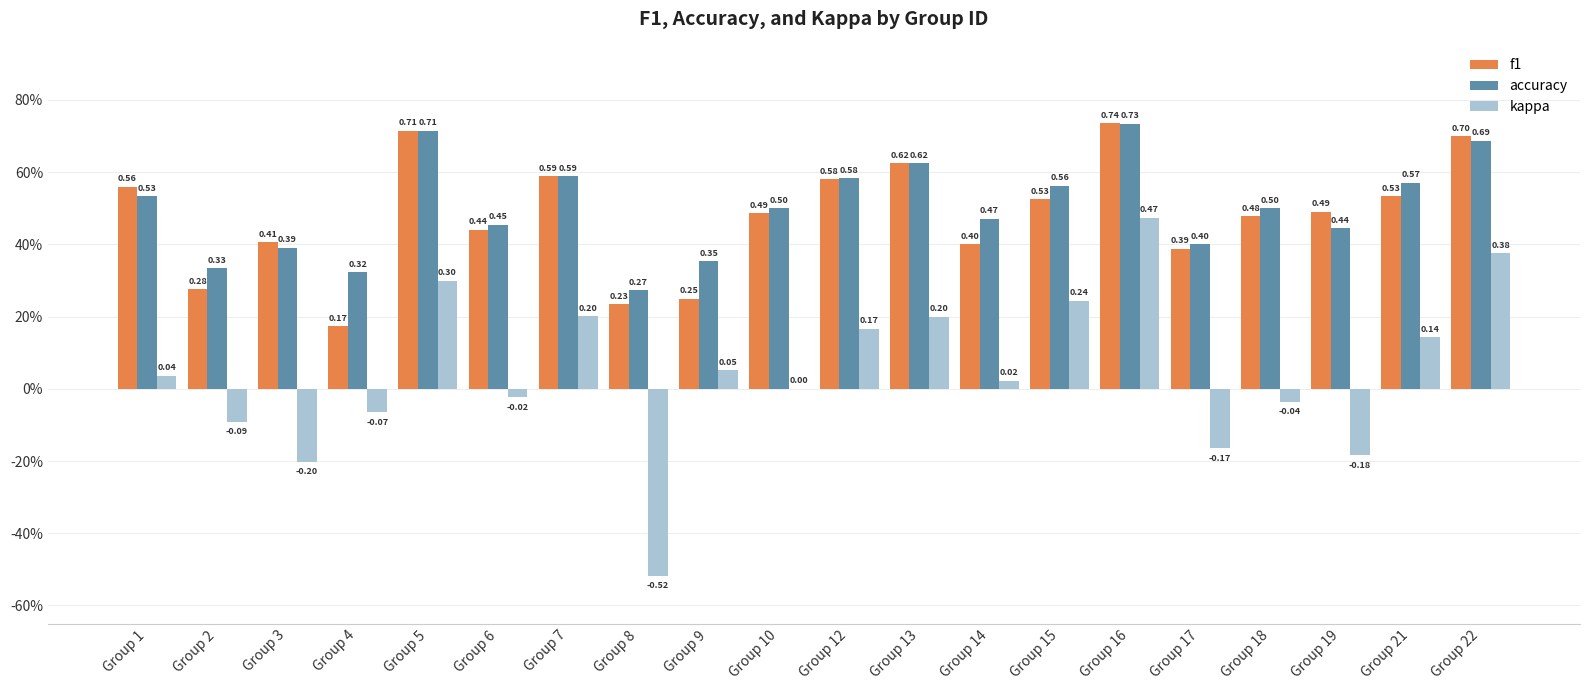

What are all the series names shown in the legend?

f1, accuracy, kappa